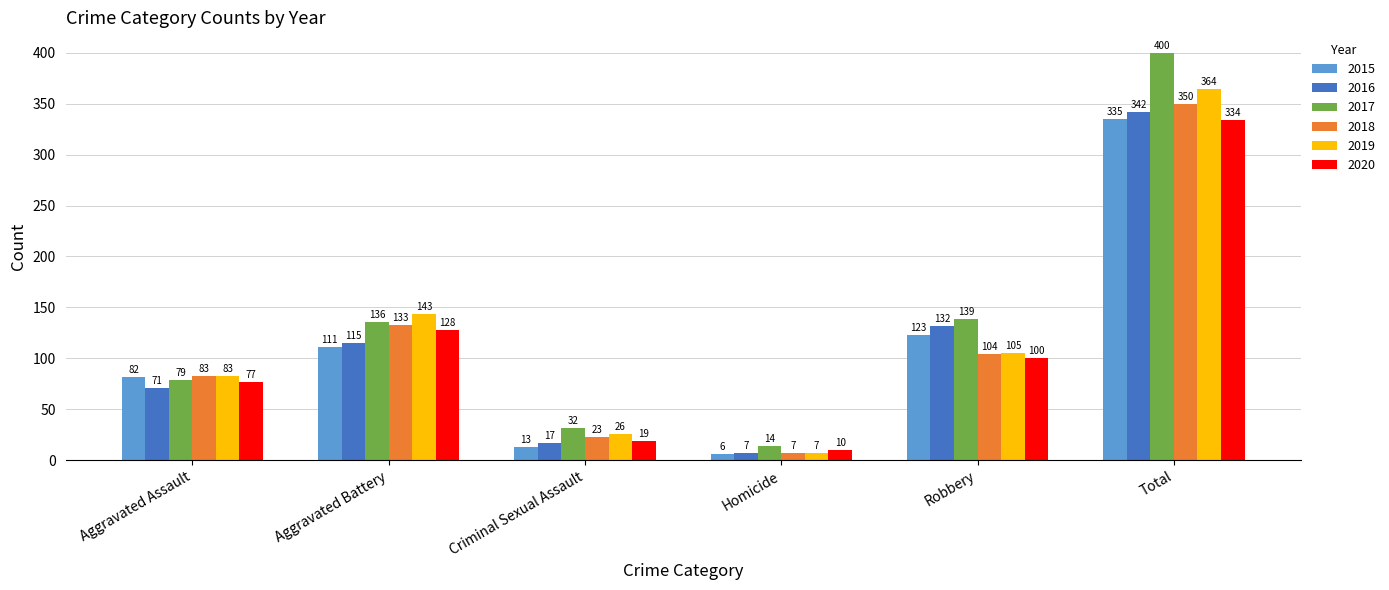

Reading right to left, transcribe all the data shown in this chart.

2015: Total=335	Robbery=123	Homicide=6	Criminal Sexual Assault=13	Aggravated Battery=111	Aggravated Assault=82
2016: Total=342	Robbery=132	Homicide=7	Criminal Sexual Assault=17	Aggravated Battery=115	Aggravated Assault=71
2017: Total=400	Robbery=139	Homicide=14	Criminal Sexual Assault=32	Aggravated Battery=136	Aggravated Assault=79
2018: Total=350	Robbery=104	Homicide=7	Criminal Sexual Assault=23	Aggravated Battery=133	Aggravated Assault=83
2019: Total=364	Robbery=105	Homicide=7	Criminal Sexual Assault=26	Aggravated Battery=143	Aggravated Assault=83
2020: Total=334	Robbery=100	Homicide=10	Criminal Sexual Assault=19	Aggravated Battery=128	Aggravated Assault=77